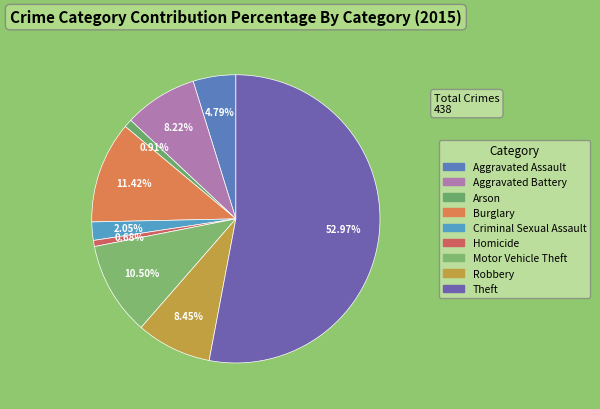

What percentage is NOT represented by Motor Vehicle Theft?

89.5%